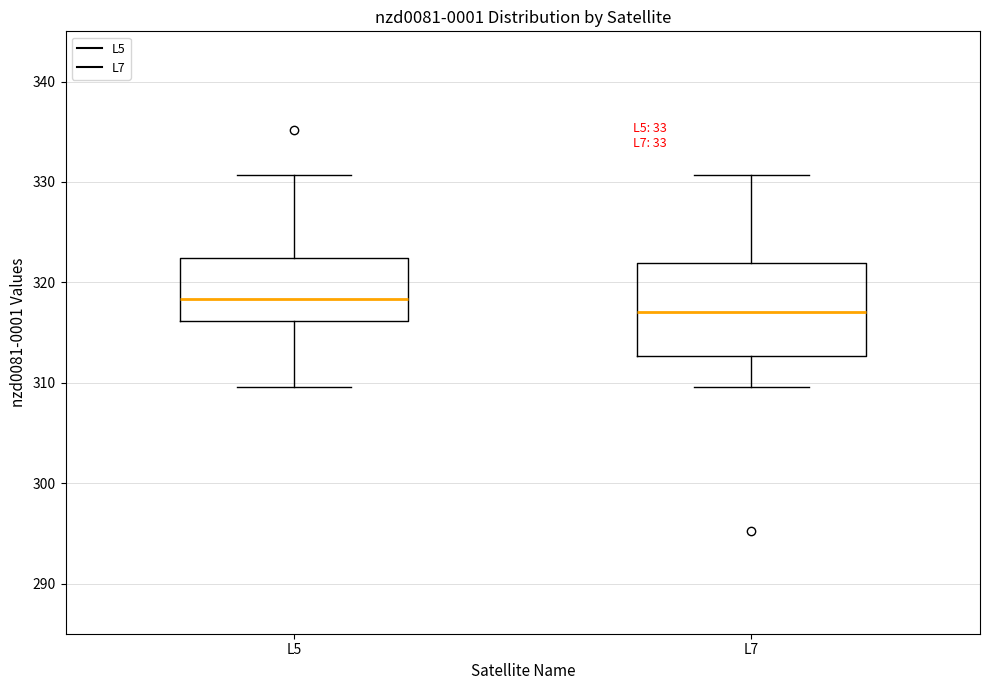

Reading left to right, read every box against the y-axis: the position of its median line, the range the box covers, and the ends of its whiskers. The values are not printed on the chart, so give them approximately, as read against the axis.

L5: median 318, box 316 to 322, whiskers 310 to 331
L7: median 317, box 313 to 322, whiskers 310 to 331